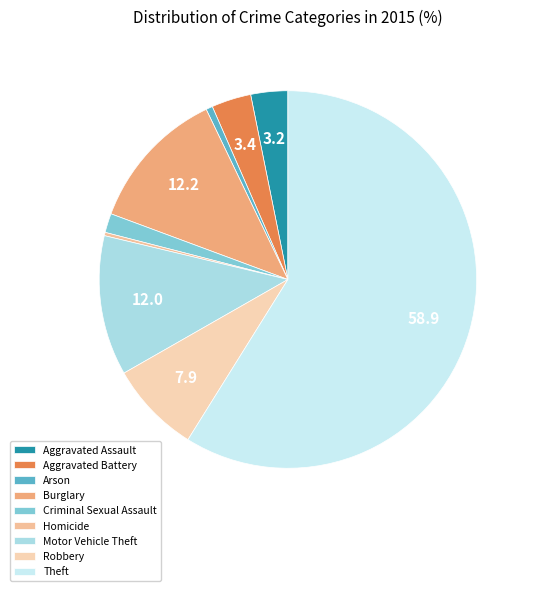

How many segments does this pie chart have?

9